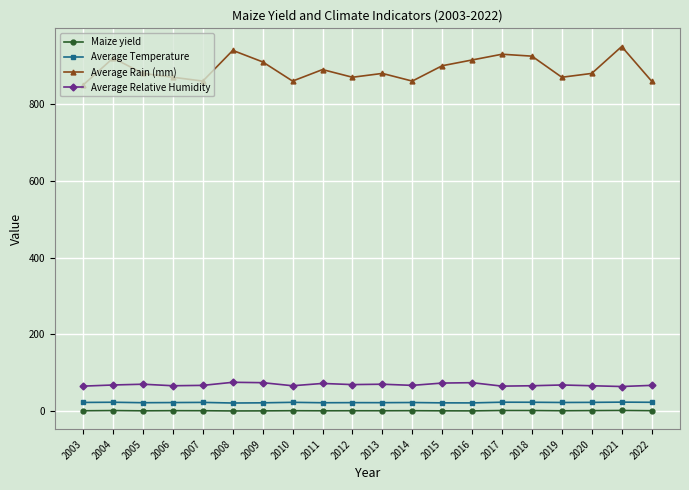

What is the smallest value displayed?

0.3